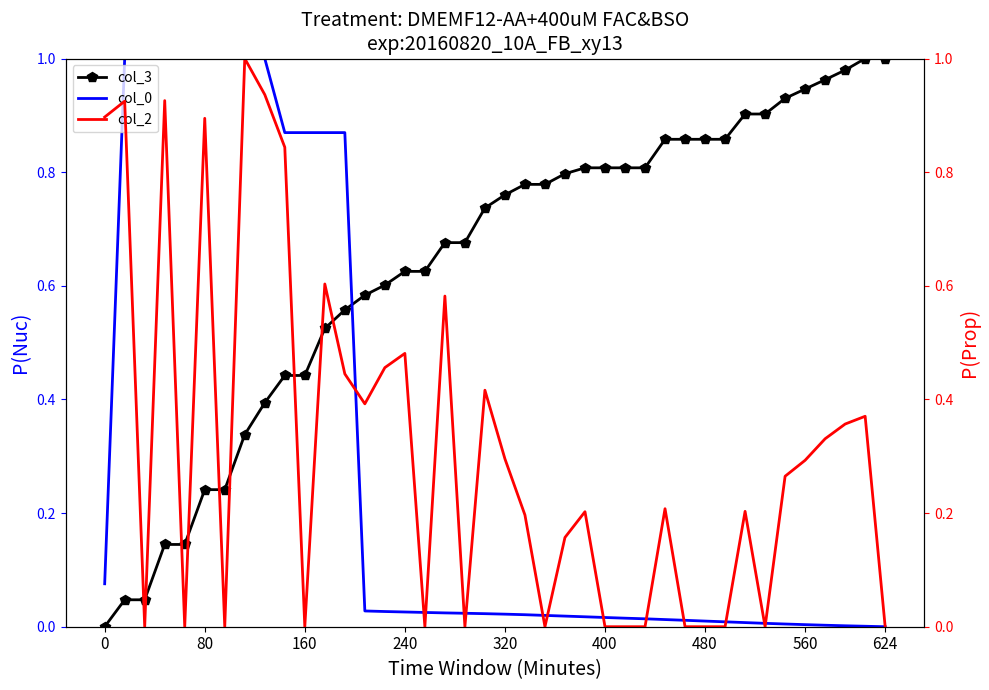

What is the difference between the second highest and second lowest values in the col_2 series?

0.9